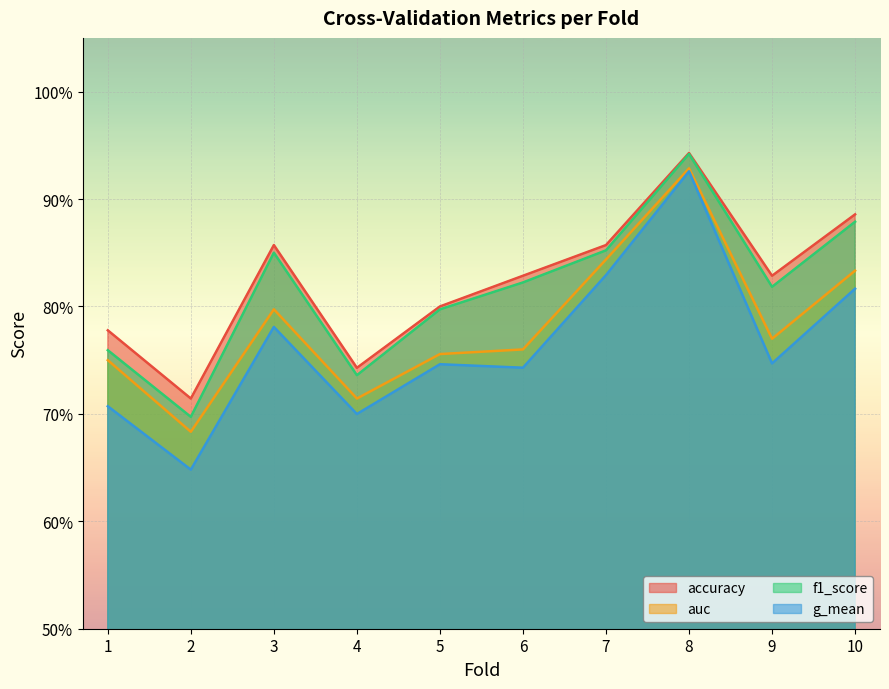

At which label is g_mean closest to 0?

2